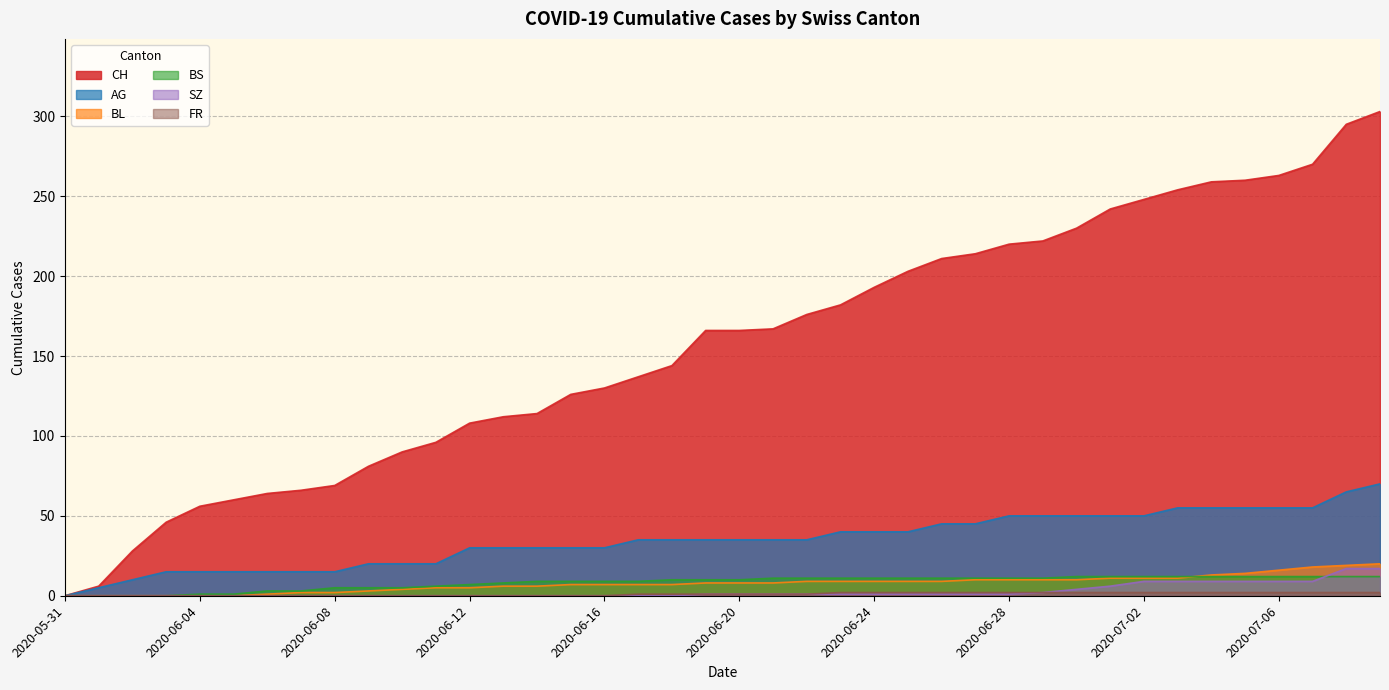

Count the number of categories in the chart.

40